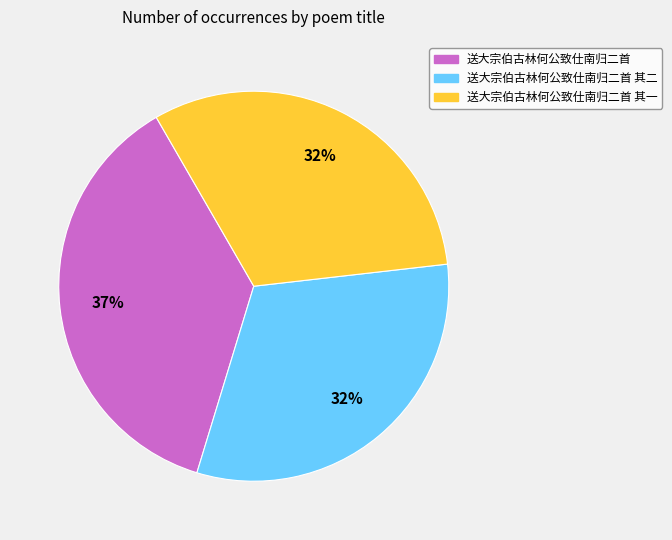

To the nearest percent, what is the difference between the largest and smallest slice percentages?

5%